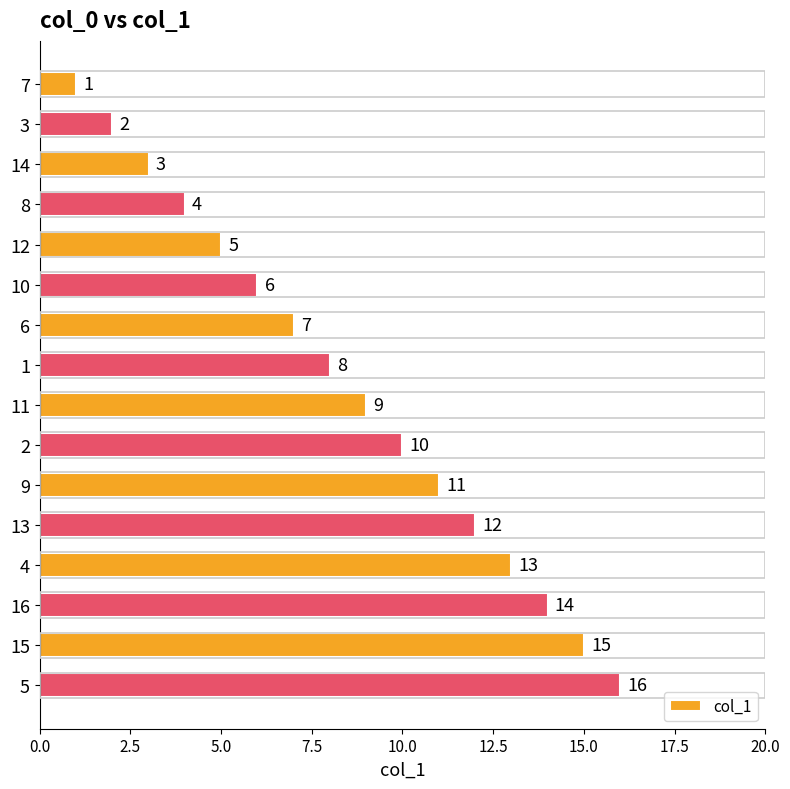

Rank the categories by value from lowest to highest.

7, 3, 14, 8, 12, 10, 6, 1, 11, 2, 9, 13, 4, 16, 15, 5